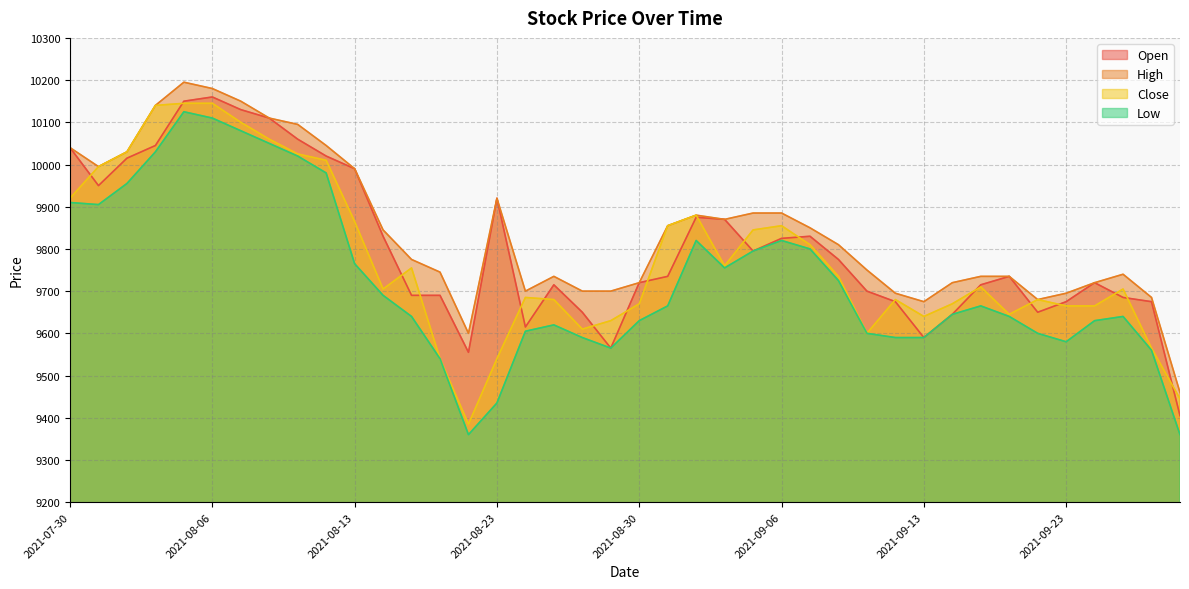

Reading left to right, what are all the values shown in this chart?

Open: 10040	9950	10015	10045	10150	10160	10130	10110	10060	10020	9990	9830	9690	9690	9555	9920	9615	9715	9650	9565	9720	9735	9875	9870	9795	9825	9830	9775	9700	9675	9590	9645	9715	9735	9650	9675	9720	9685	9675	9405
High: 10040	9995	10030	10140	10195	10180	10150	10110	10095	10045	9990	9845	9775	9745	9600	9920	9700	9735	9700	9700	9720	9855	9880	9870	9885	9885	9850	9810	9750	9695	9675	9720	9735	9735	9680	9695	9720	9740	9685	9460
Close: 9920	9995	10030	10140	10145	10145	10100	10060	10025	10010	9865	9705	9755	9540	9385	9540	9685	9680	9610	9630	9670	9855	9880	9760	9845	9855	9810	9735	9600	9680	9640	9670	9710	9645	9680	9665	9665	9705	9565	9445
Low: 9910	9905	9955	10030	10125	10110	10080	10050	10020	9980	9765	9690	9640	9540	9360	9435	9605	9620	9590	9565	9630	9665	9820	9755	9795	9820	9800	9725	9600	9590	9590	9645	9665	9640	9600	9580	9630	9640	9560	9360